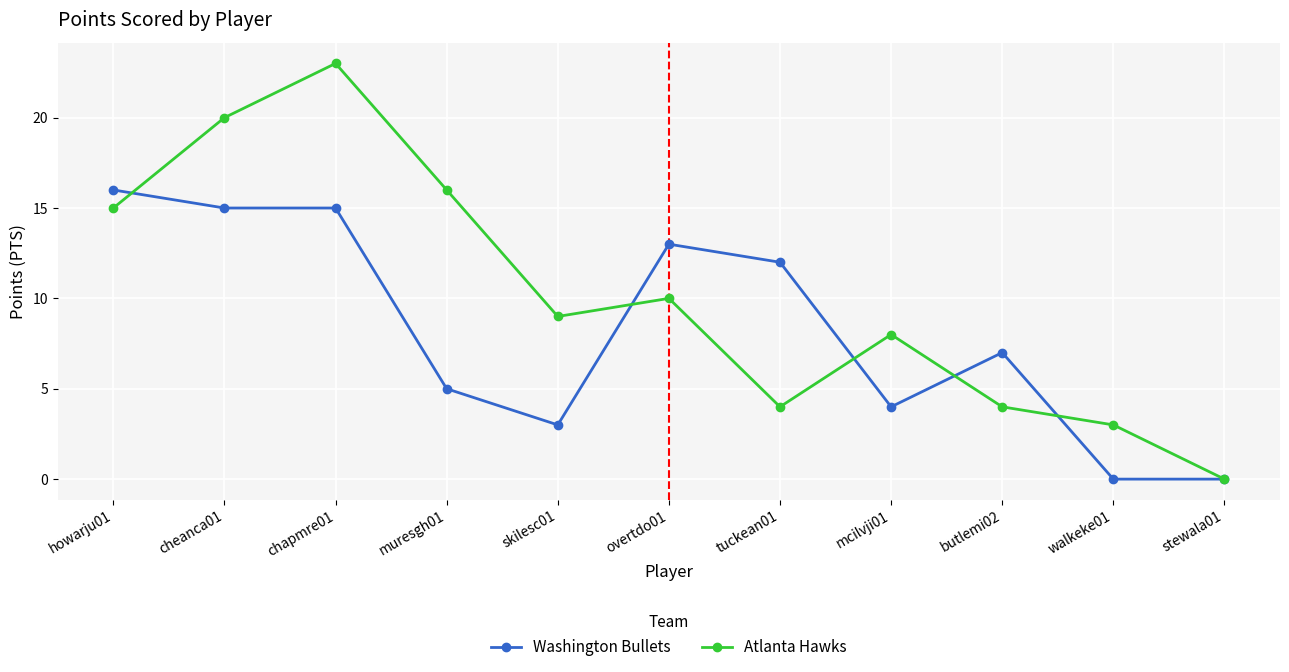

Between muresgh01 and stewala01, which series saw the biggest shift?

Atlanta Hawks